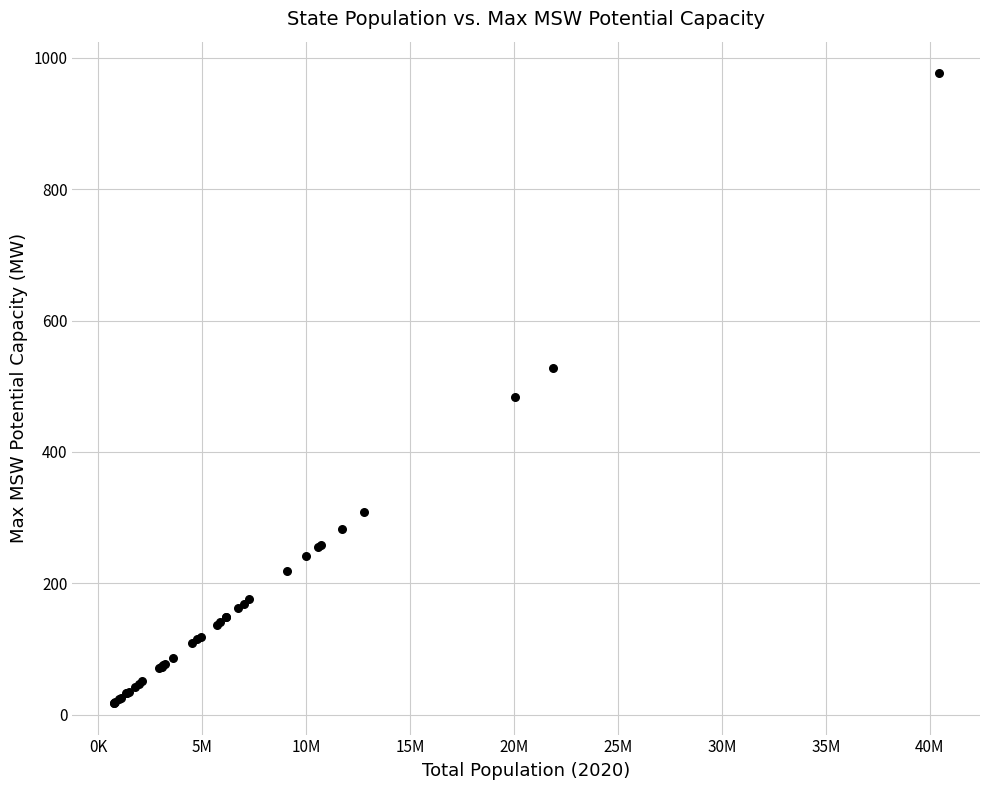

What Y value in the scatter plot is closest to 497?

483.8